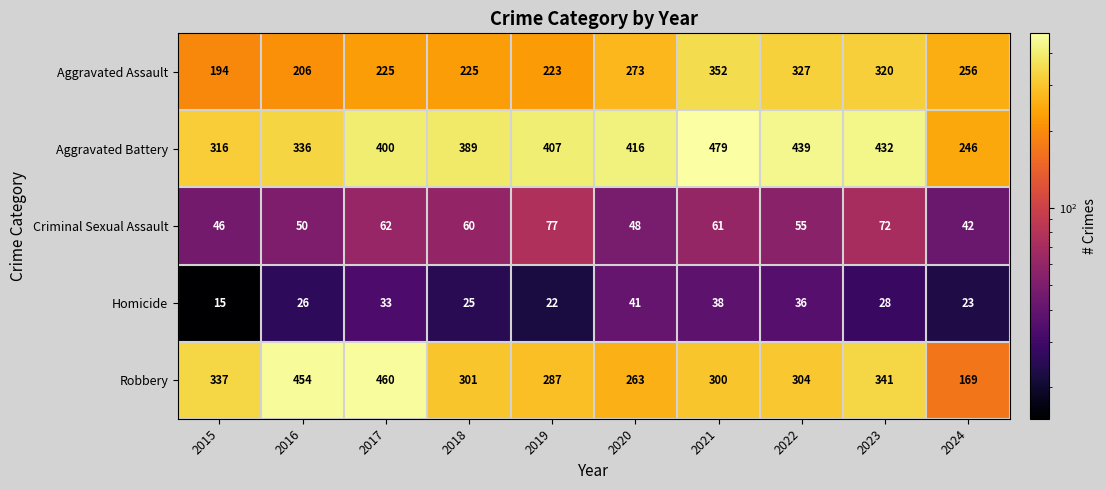

Rank the series by their maximum value, from lowest to highest.

Homicide, Criminal Sexual Assault, Aggravated Assault, Robbery, Aggravated Battery